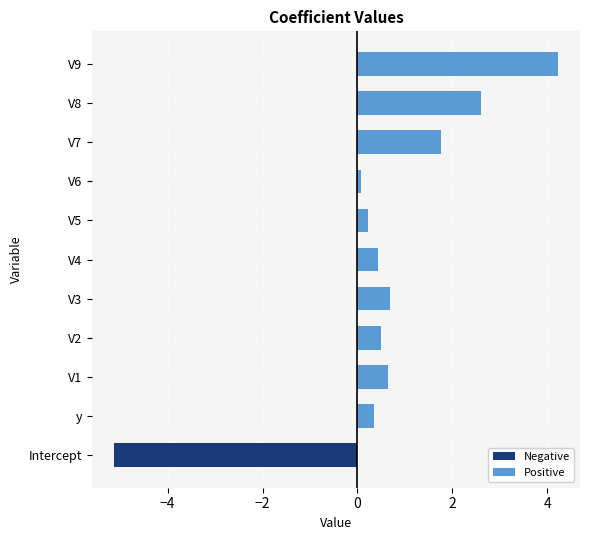

Which label corresponds to the largest value in the chart?

V9